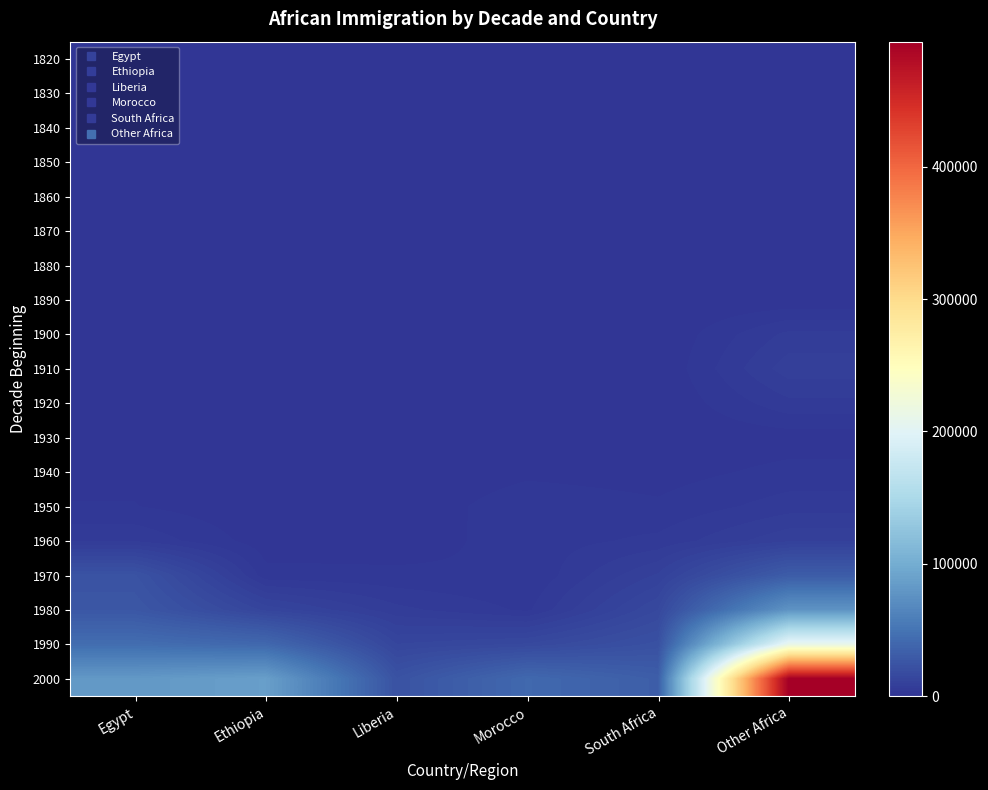

Reading left to right, transcribe all the data shown in this chart.

1820: Egypt=0	Ethiopia=0	Liberia=1	Morocco=0	South Africa=0	Other Africa=18
1830: Egypt=0	Ethiopia=0	Liberia=8	Morocco=4	South Africa=0	Other Africa=54
1840: Egypt=0	Ethiopia=0	Liberia=5	Morocco=1	South Africa=0	Other Africa=61
1850: Egypt=5	Ethiopia=0	Liberia=7	Morocco=0	South Africa=0	Other Africa=92
1860: Egypt=8	Ethiopia=0	Liberia=43	Morocco=0	South Africa=79	Other Africa=328
1870: Egypt=29	Ethiopia=0	Liberia=52	Morocco=15	South Africa=48	Other Africa=297
1880: Egypt=145	Ethiopia=0	Liberia=21	Morocco=12	South Africa=23	Other Africa=567
1890: Egypt=51	Ethiopia=0	Liberia=9	Morocco=9	South Africa=9	Other Africa=354
1900: Egypt=0	Ethiopia=0	Liberia=0	Morocco=0	South Africa=0	Other Africa=6326
1910: Egypt=0	Ethiopia=0	Liberia=0	Morocco=0	South Africa=0	Other Africa=8867
1920: Egypt=1063	Ethiopia=0	Liberia=0	Morocco=0	South Africa=0	Other Africa=5299
1930: Egypt=781	Ethiopia=10	Liberia=35	Morocco=110	South Africa=312	Other Africa=872
1940: Egypt=1613	Ethiopia=28	Liberia=37	Morocco=1463	South Africa=1022	Other Africa=2557
1950: Egypt=1996	Ethiopia=302	Liberia=289	Morocco=3293	South Africa=2278	Other Africa=4858
1960: Egypt=5581	Ethiopia=804	Liberia=841	Morocco=2880	South Africa=4360	Other Africa=9314
1970: Egypt=23543	Ethiopia=2588	Liberia=2391	Morocco=1967	South Africa=10002	Other Africa=30914
1980: Egypt=26744	Ethiopia=12927	Liberia=6420	Morocco=3471	South Africa=15505	Other Africa=76920
1990: Egypt=44604	Ethiopia=40097	Liberia=13587	Morocco=15768	South Africa=21964	Other Africa=210390
2000: Egypt=81564	Ethiopia=87207	Liberia=23316	Morocco=40844	South Africa=32221	Other Africa=494582